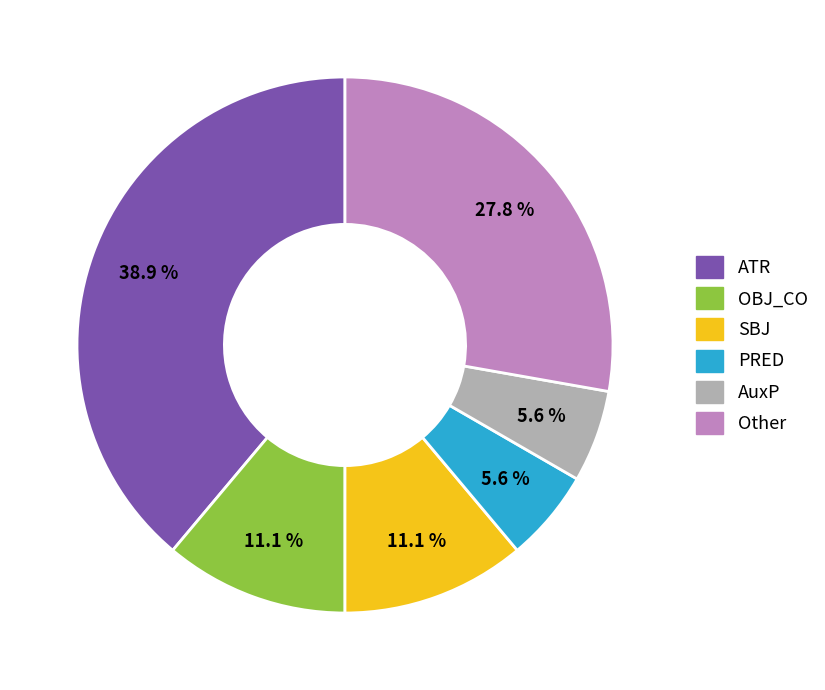

Which category has the biggest portion of the pie?

ATR